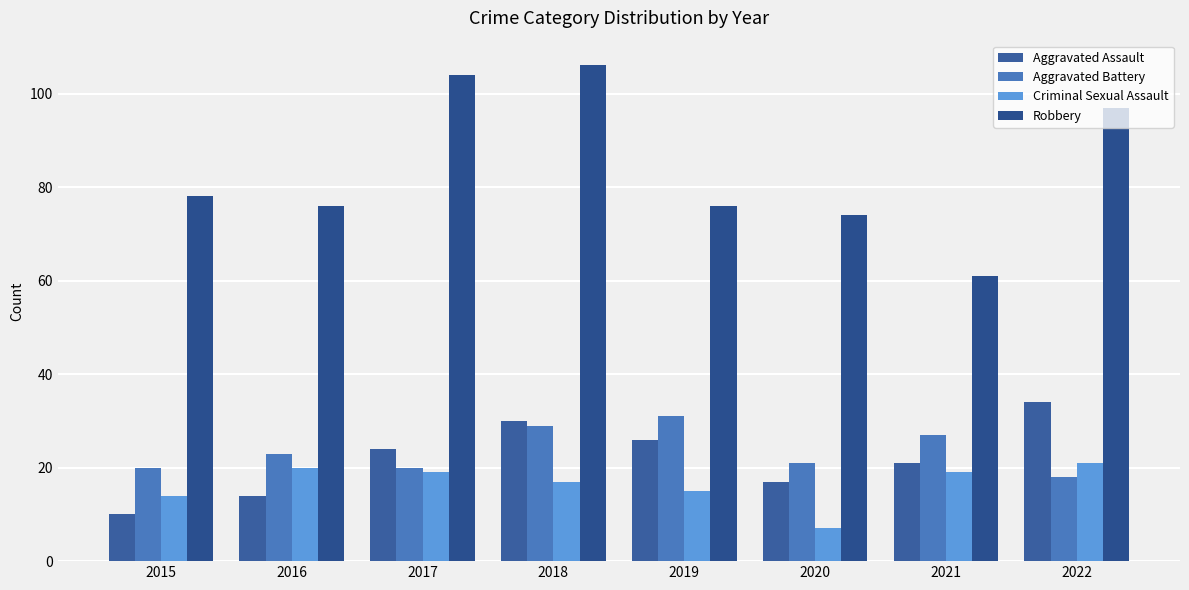

Is the value of Aggravated Battery at 2018 greater than the value of Robbery at 2021?

No